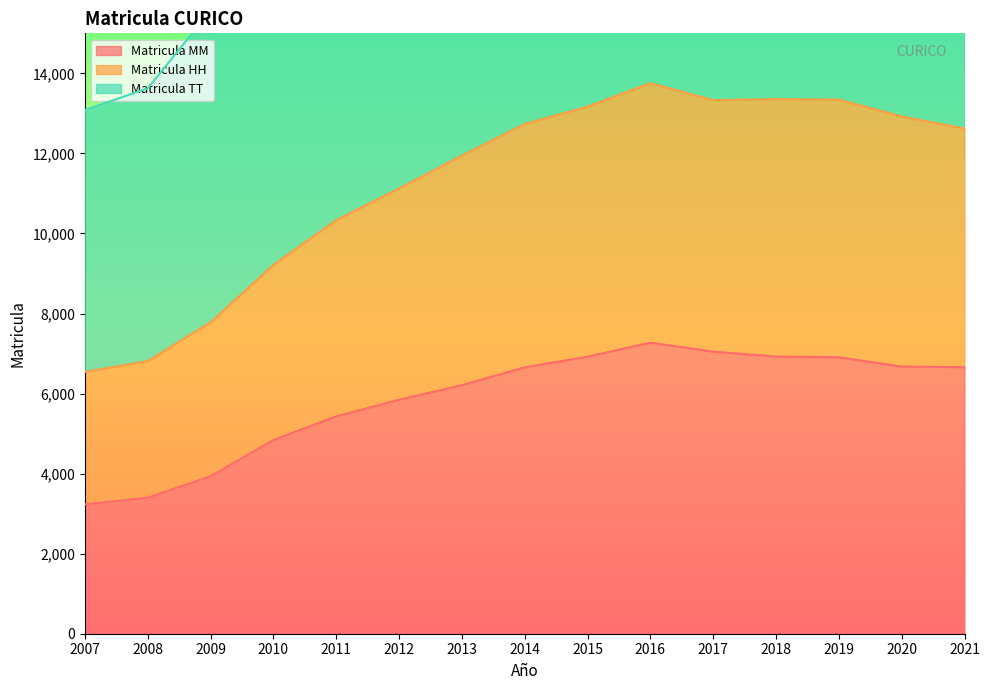

Is it true that Matricula MM equals 6210 at 2013?

True